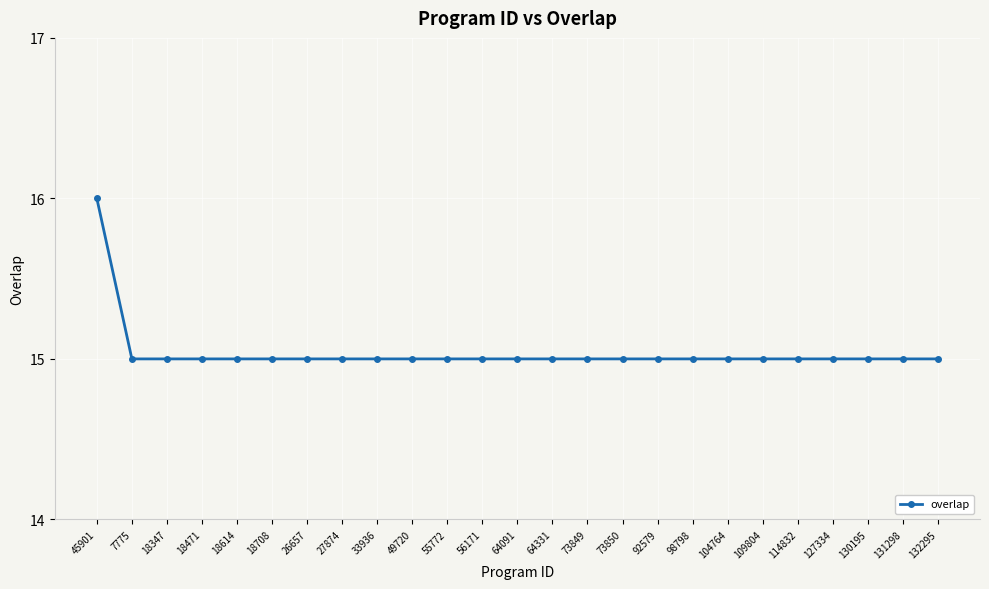

Count the number of data series in this chart.

1